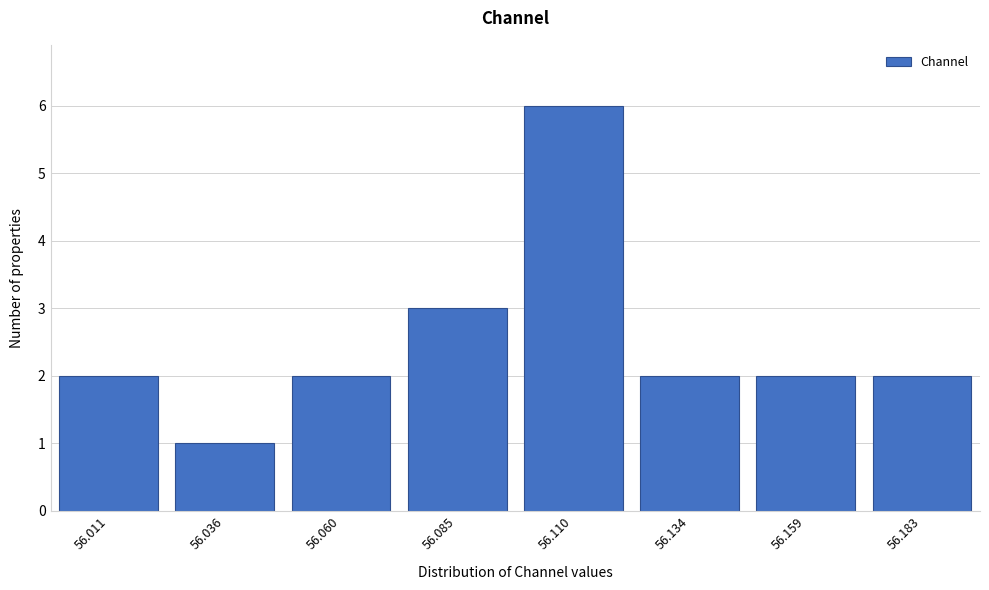

Reading left to right, what are all the values shown in this chart?

2	1	2	3	6	2	2	2